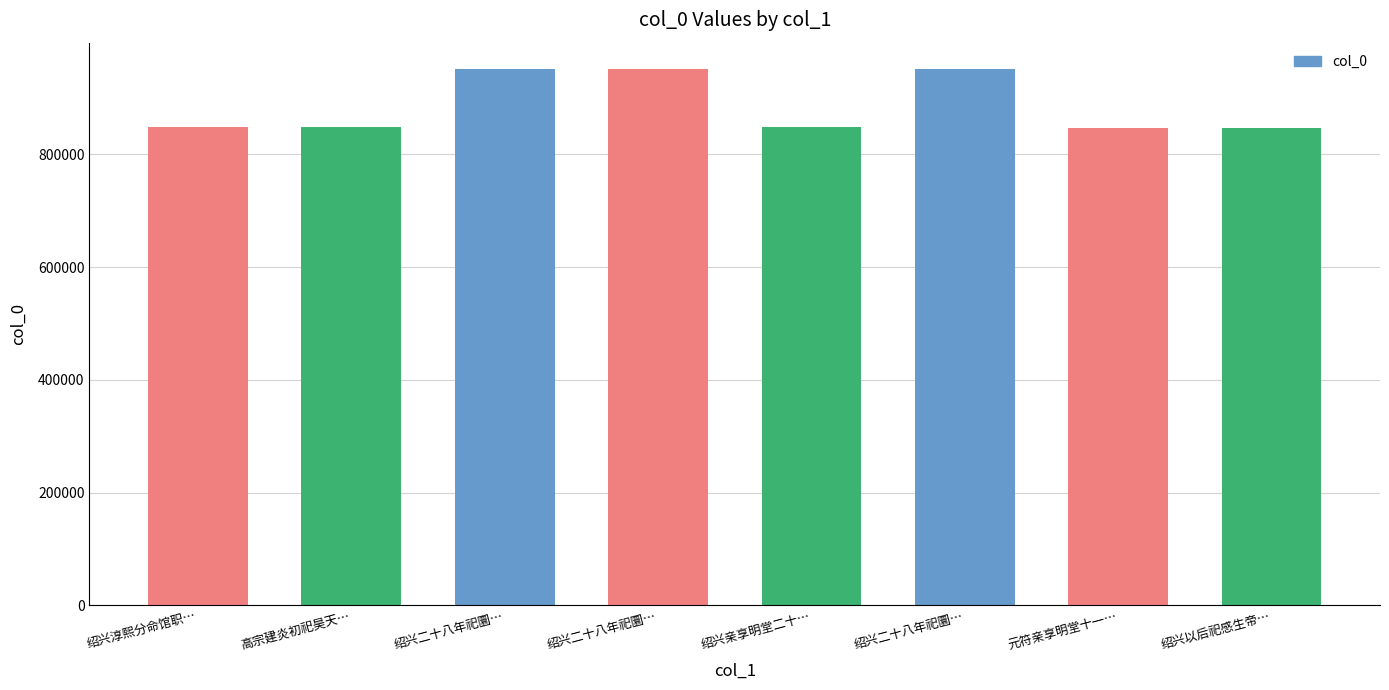

How many categories are shown in the chart?

8